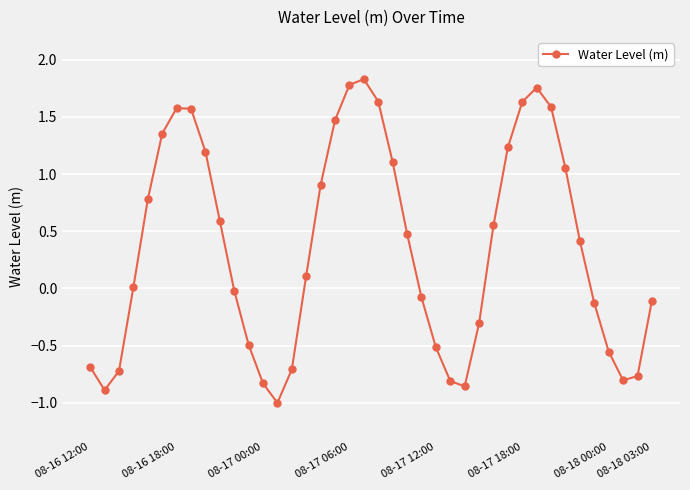

How many categories are shown in the chart?

40